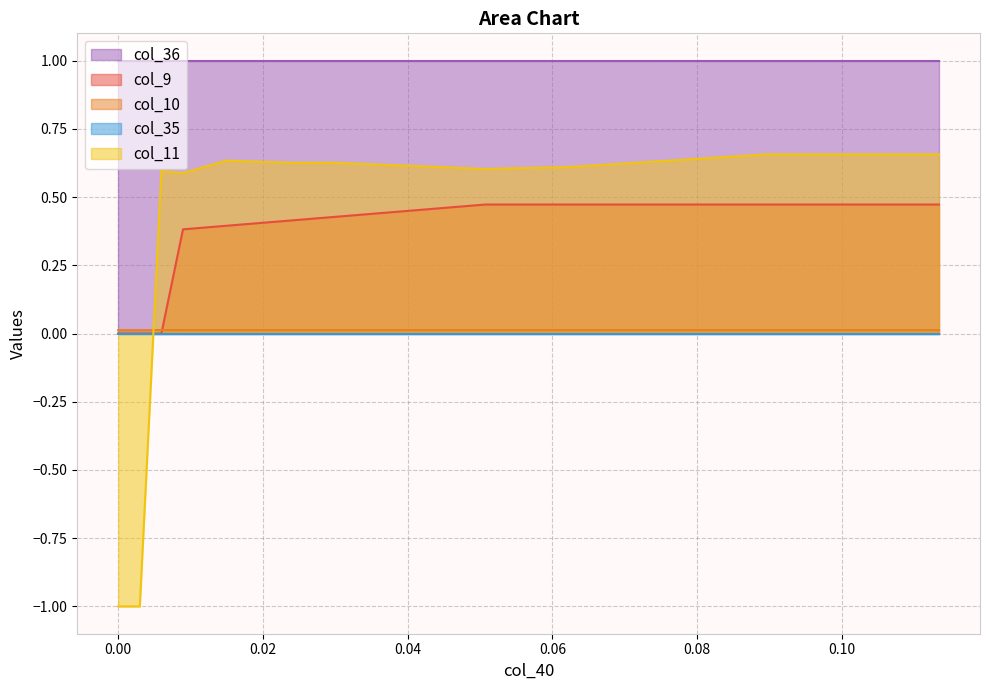

How many values in col_11 are above zero?

37